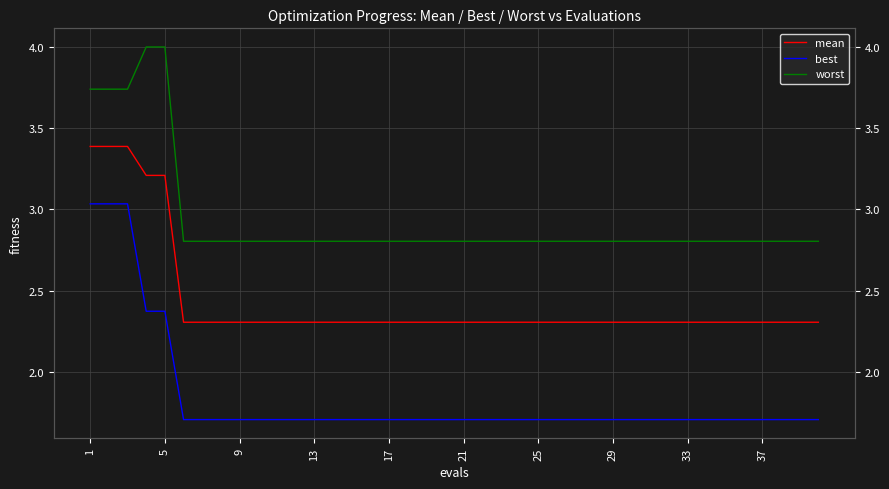

Reading right to left, list all the values displayed in this chart.

mean: 2.3	2.3	2.3	2.3	2.3	2.3	2.3	2.3	2.3	2.3	2.3	2.3	2.3	2.3	2.3	2.3	2.3	2.3	2.3	2.3	2.3	2.3	2.3	2.3	2.3	2.3	2.3	2.3	2.3	2.3	2.3	2.3	2.3	2.3	2.3	3.2	3.2	3.4	3.4	3.4
best: 1.7	1.7	1.7	1.7	1.7	1.7	1.7	1.7	1.7	1.7	1.7	1.7	1.7	1.7	1.7	1.7	1.7	1.7	1.7	1.7	1.7	1.7	1.7	1.7	1.7	1.7	1.7	1.7	1.7	1.7	1.7	1.7	1.7	1.7	1.7	2.4	2.4	3.0	3.0	3.0
worst: 2.8	2.8	2.8	2.8	2.8	2.8	2.8	2.8	2.8	2.8	2.8	2.8	2.8	2.8	2.8	2.8	2.8	2.8	2.8	2.8	2.8	2.8	2.8	2.8	2.8	2.8	2.8	2.8	2.8	2.8	2.8	2.8	2.8	2.8	2.8	4.0	4.0	3.7	3.7	3.7